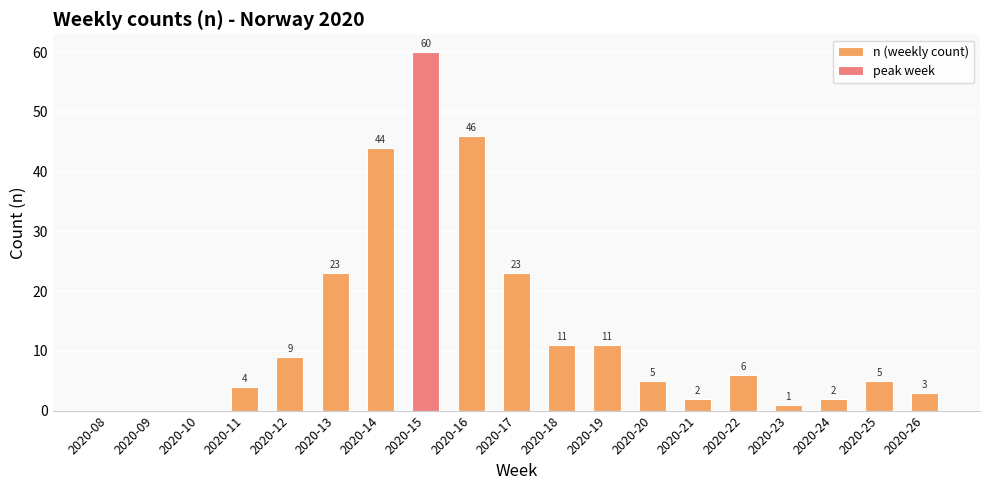

What is the average value of the peak week series?

3